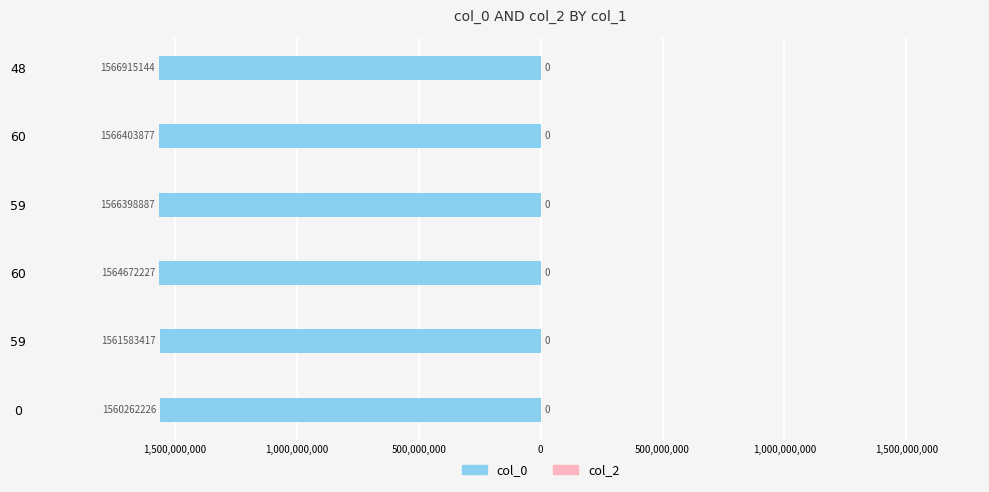

Does the chart contain any negative values?

Yes